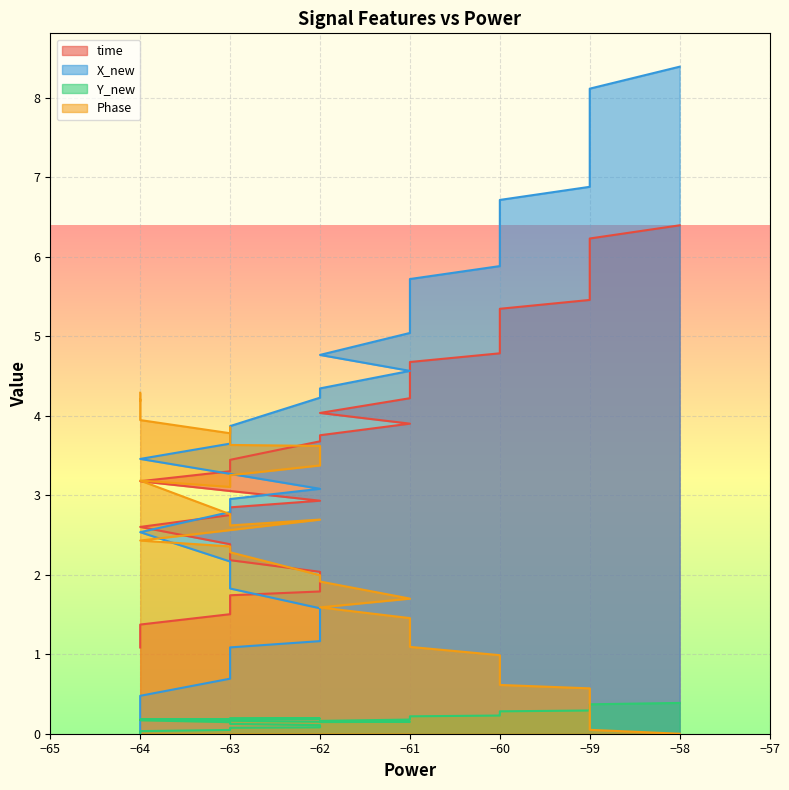

In Y_new, how many points are higher than both neighbors (excluding endpoints)?

1